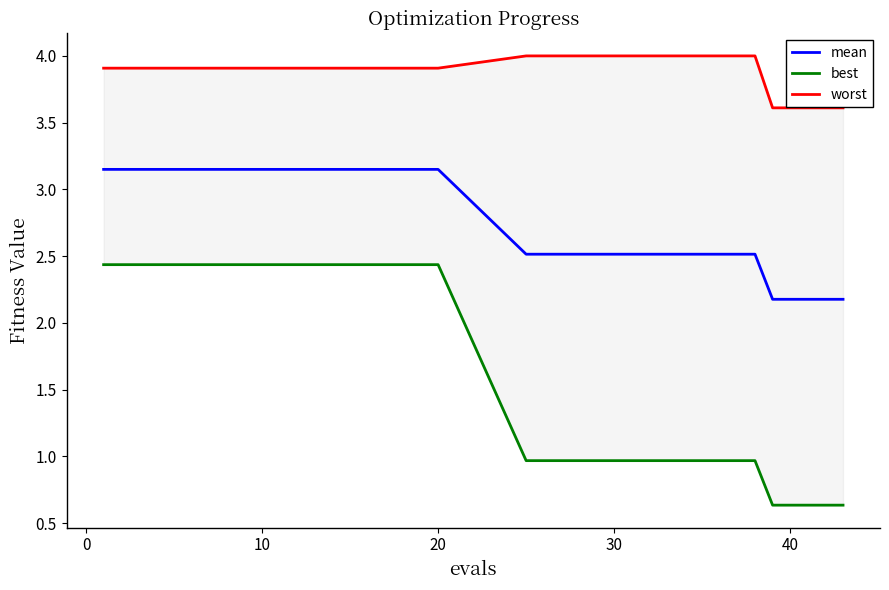

How many distinct data groups are displayed?

3